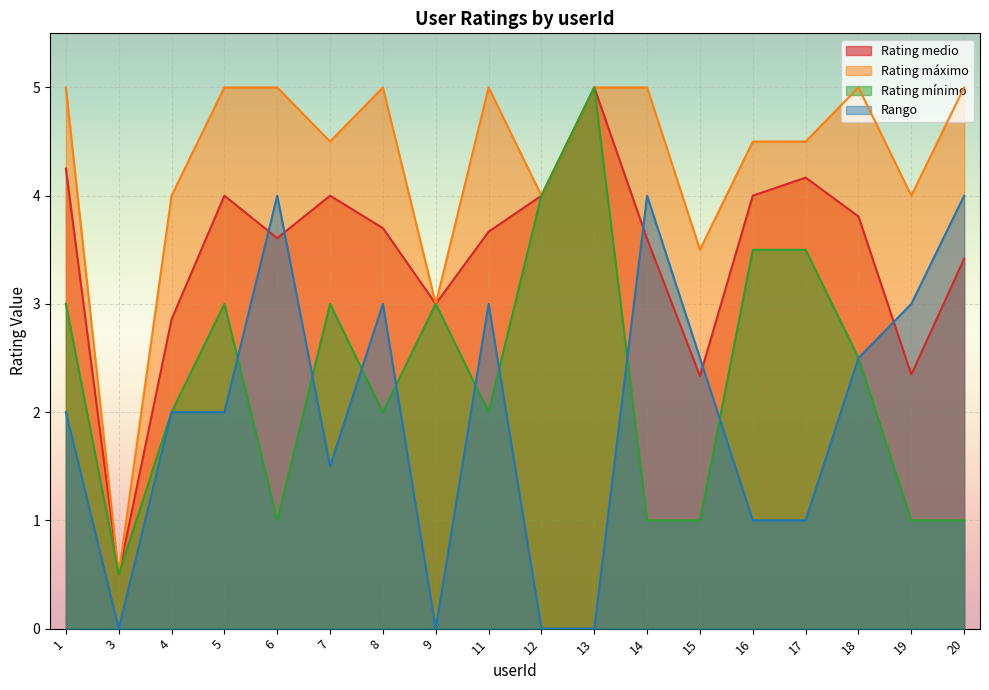

At which category does Rating máximo reach its first local peak?

8